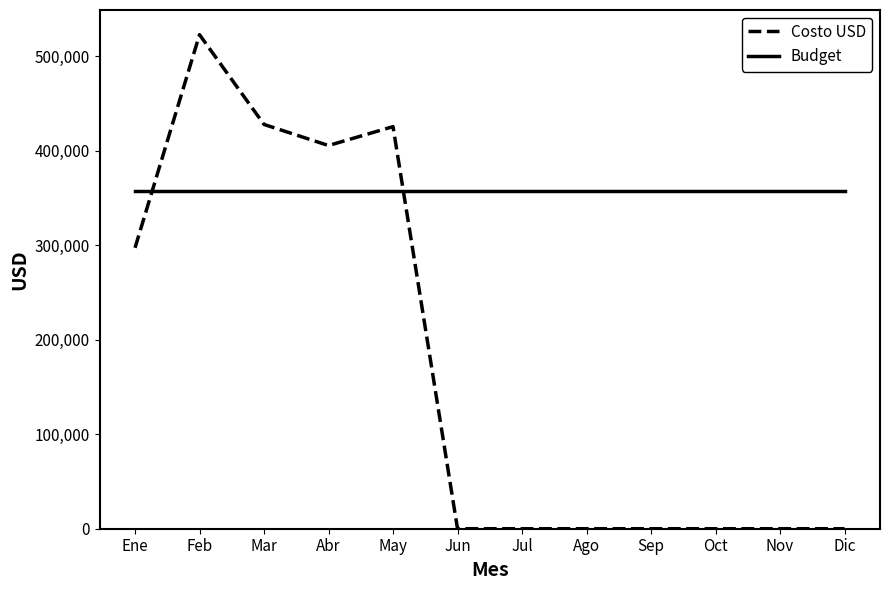

Is it true that Budget equals 534288 at Ago?

False